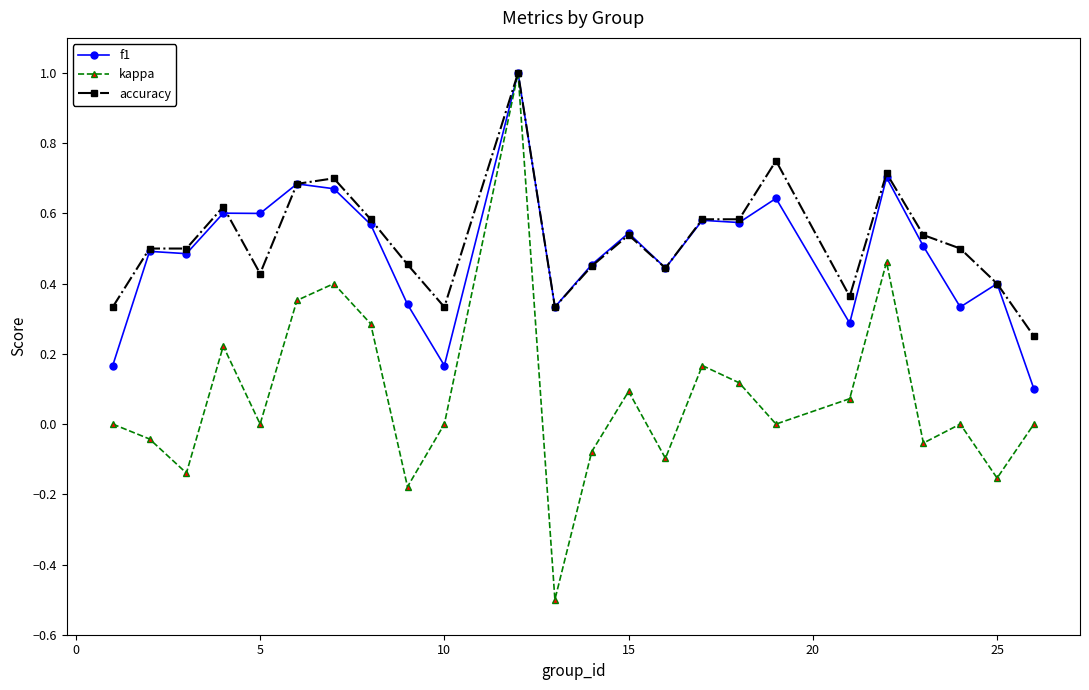

True or false: f1 has more than 0 points higher than both neighbors.

True